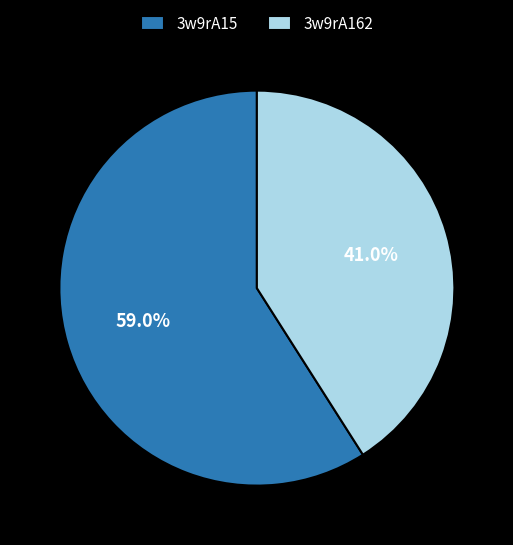

Combined, what portion of the pie is 3w9rA162 and 3w9rA15?

100.0%